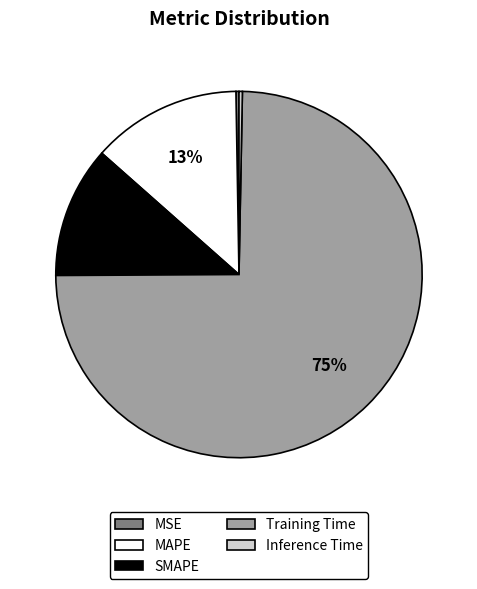

Which category has the biggest portion of the pie?

Training Time